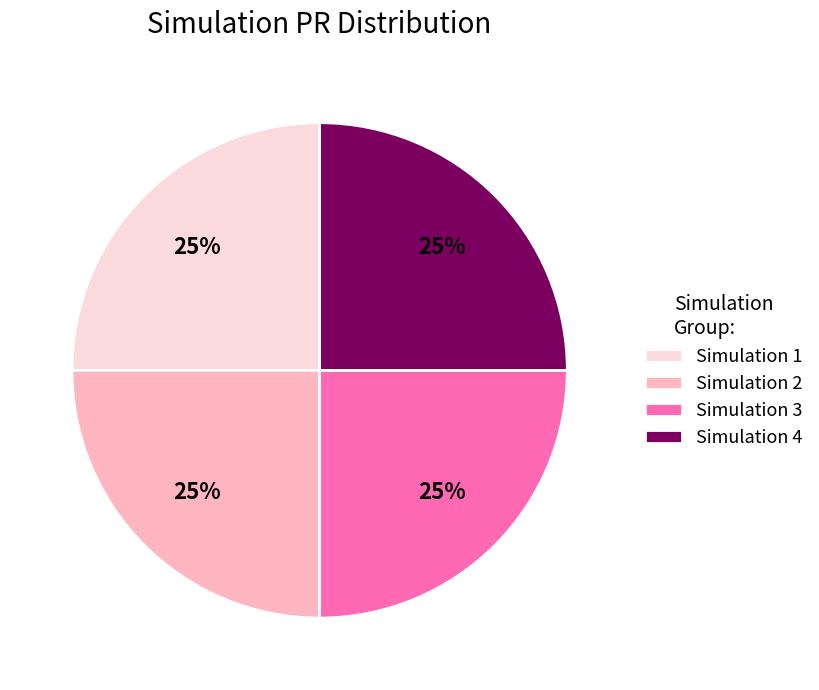

To the nearest percent, what portion does Simulation 2 represent?

25%